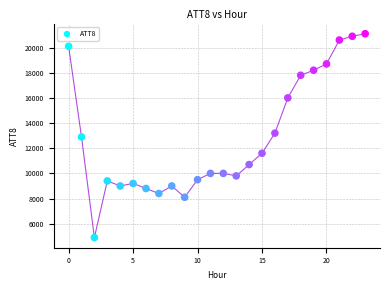

What is the range of Y values (max minus min)?

16200